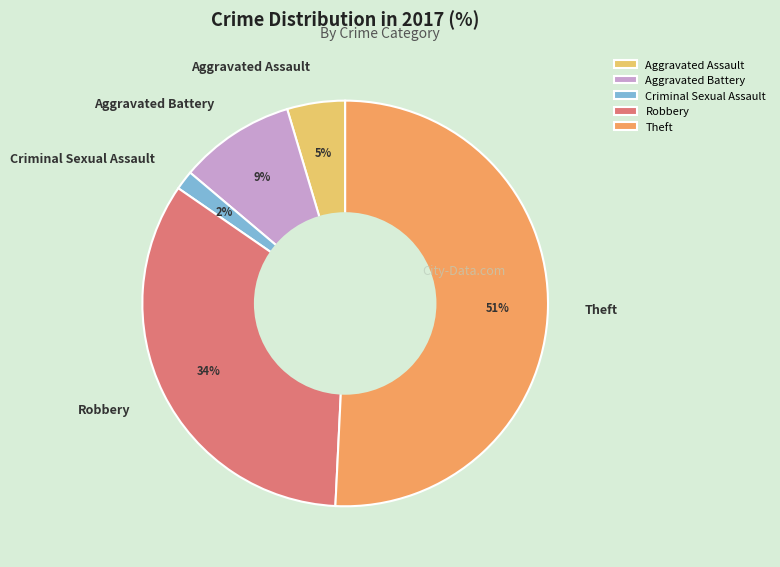

How many segments does this pie chart have?

5